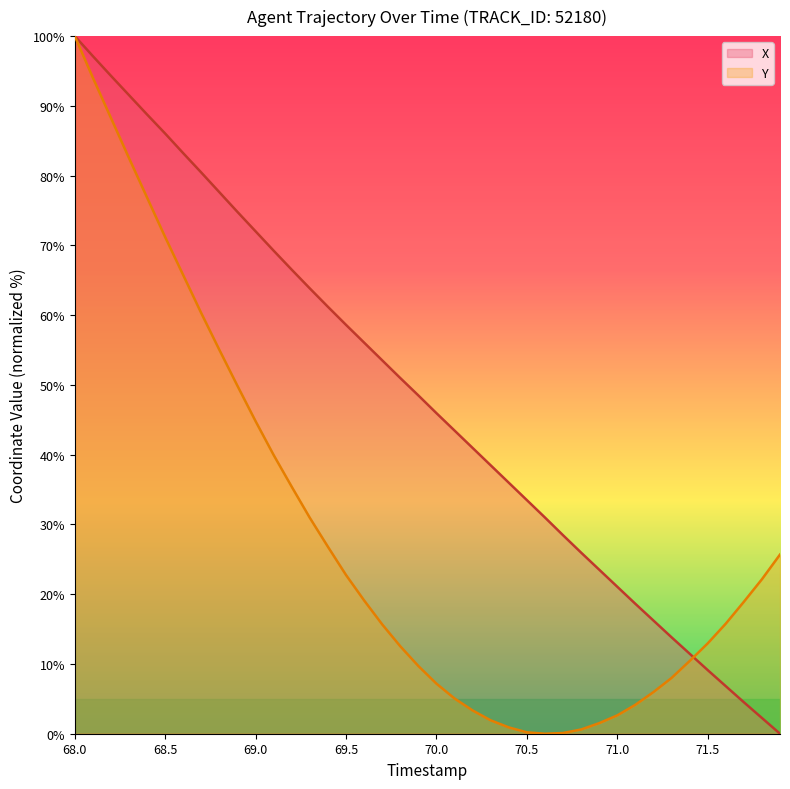

What are all the series names shown in the legend?

X, Y